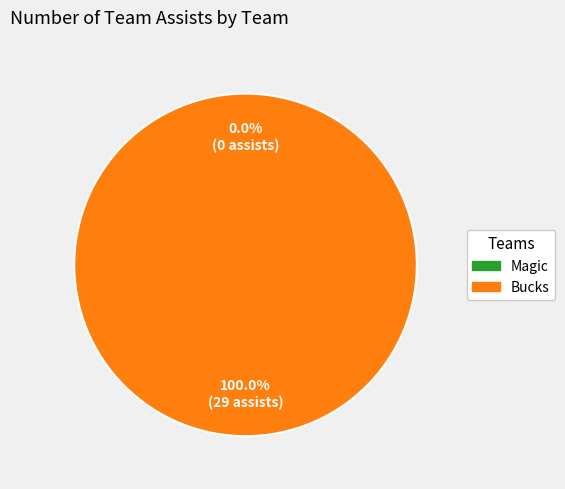

To the nearest percent, what is the combined percentage of Bucks and Magic?

100%